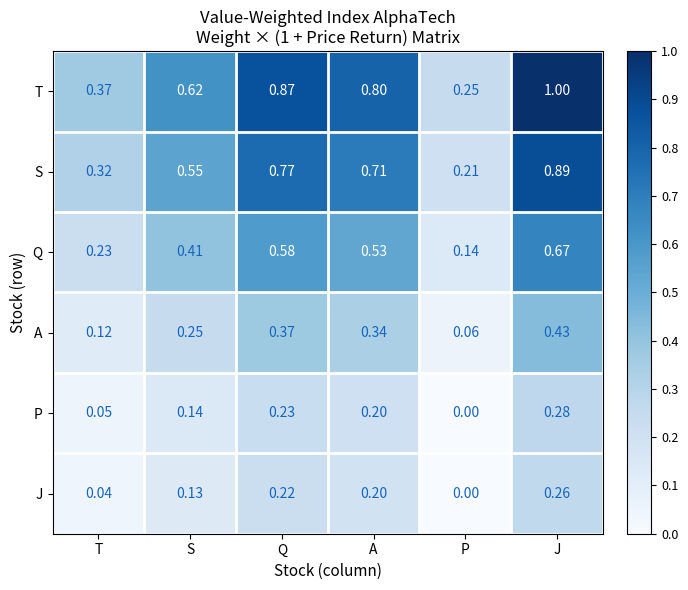

At how many categories does at least one series exceed 0?

6